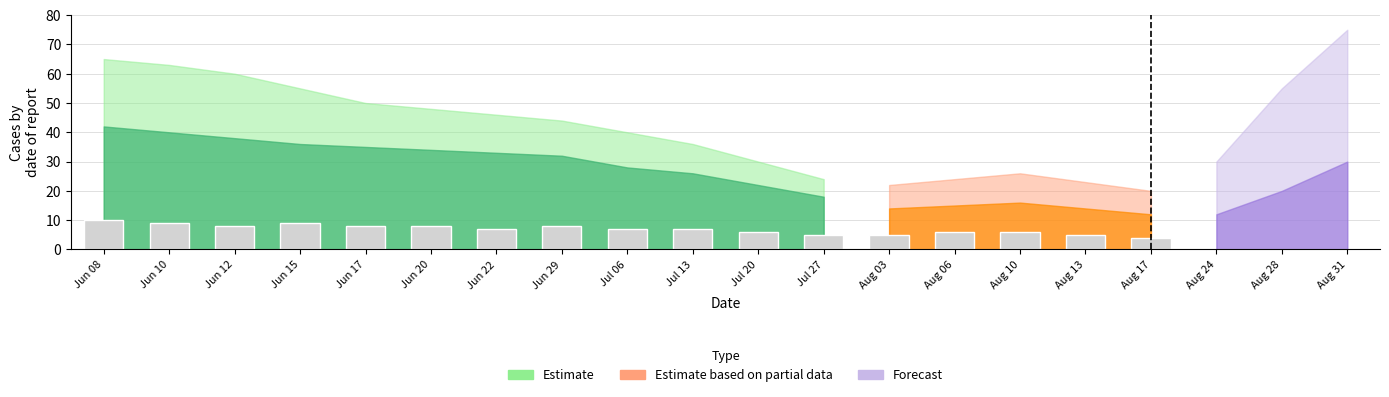

What position from the left is Jun 12?

3